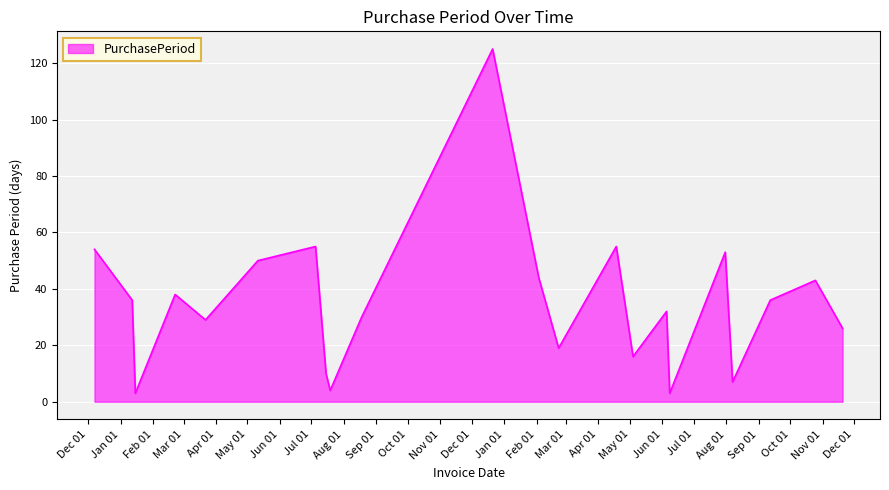

What is the greatest value displayed?

125